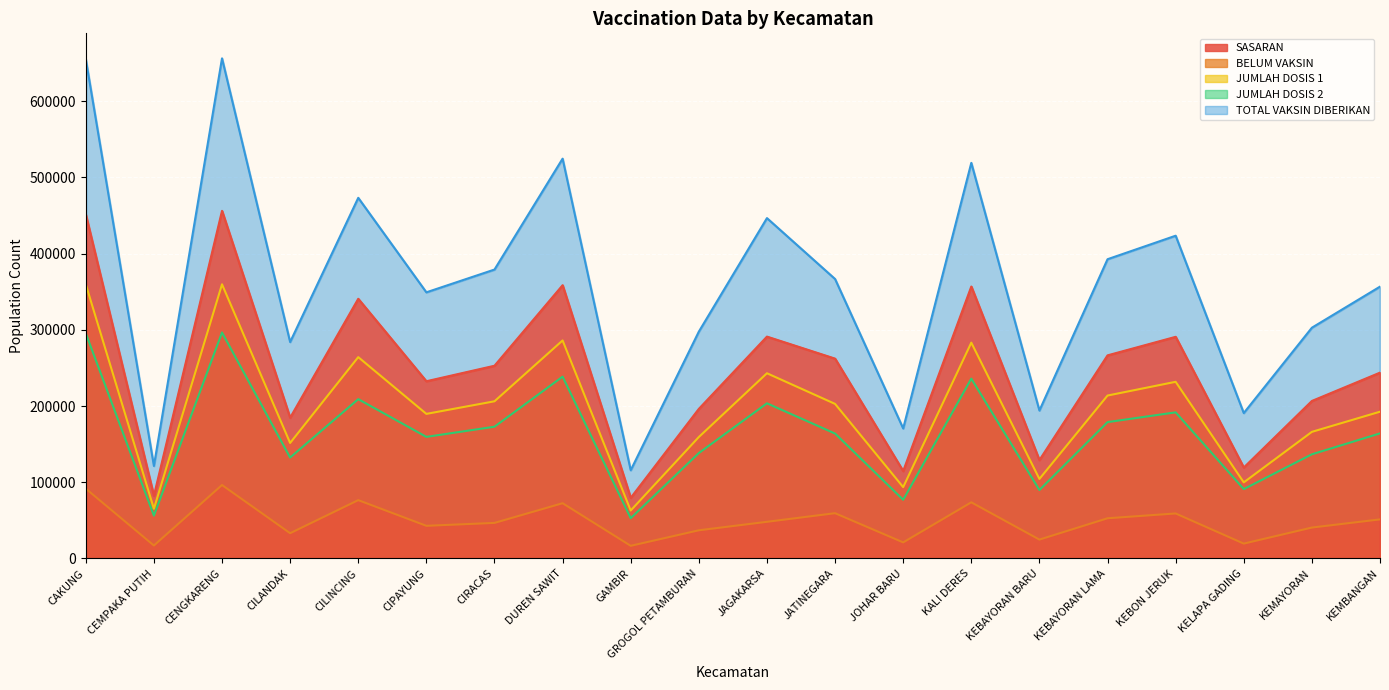

How many lines are shown in the chart?

5